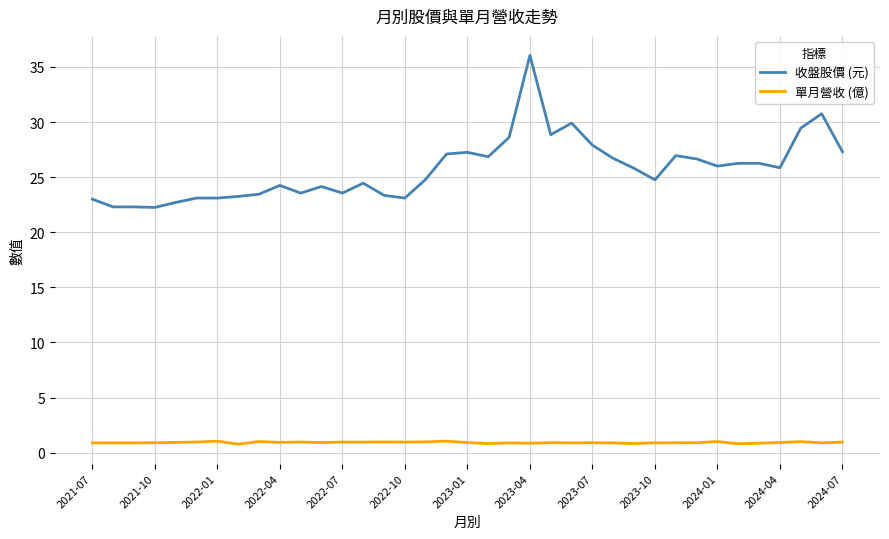

What is the minimum value shown in the chart?

0.8